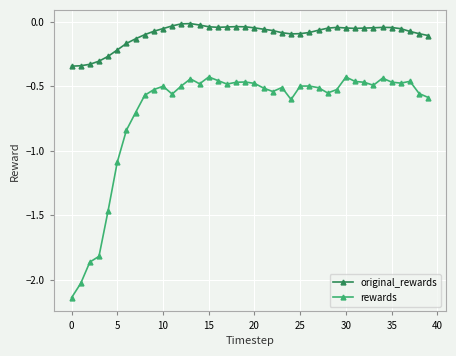

Rank the series by their maximum value, from lowest to highest.

rewards, original_rewards